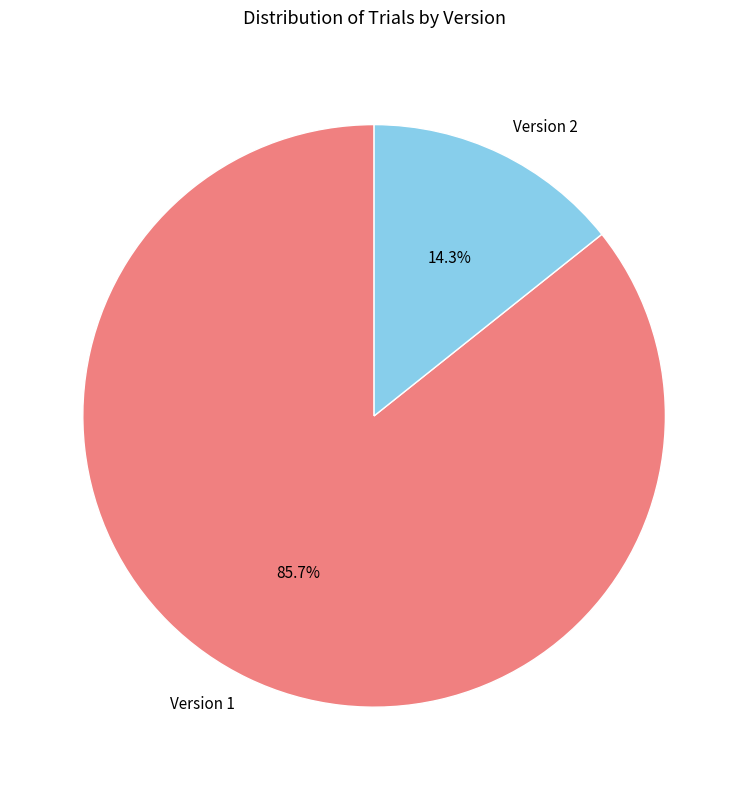

To the nearest percent, what is the average slice percentage?

50%